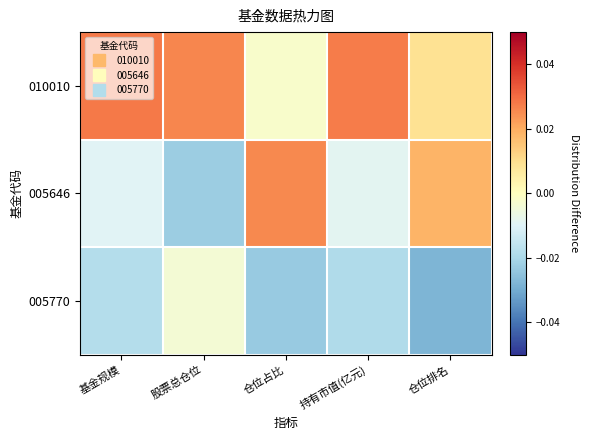

Between 基金规模 and 仓位占比, which is larger?

基金规模